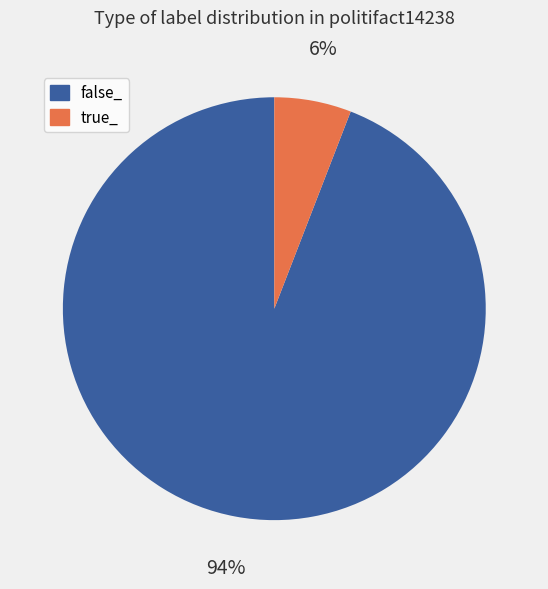

To the nearest percent, what is the difference between the true_ and false_ slice percentages?

88%